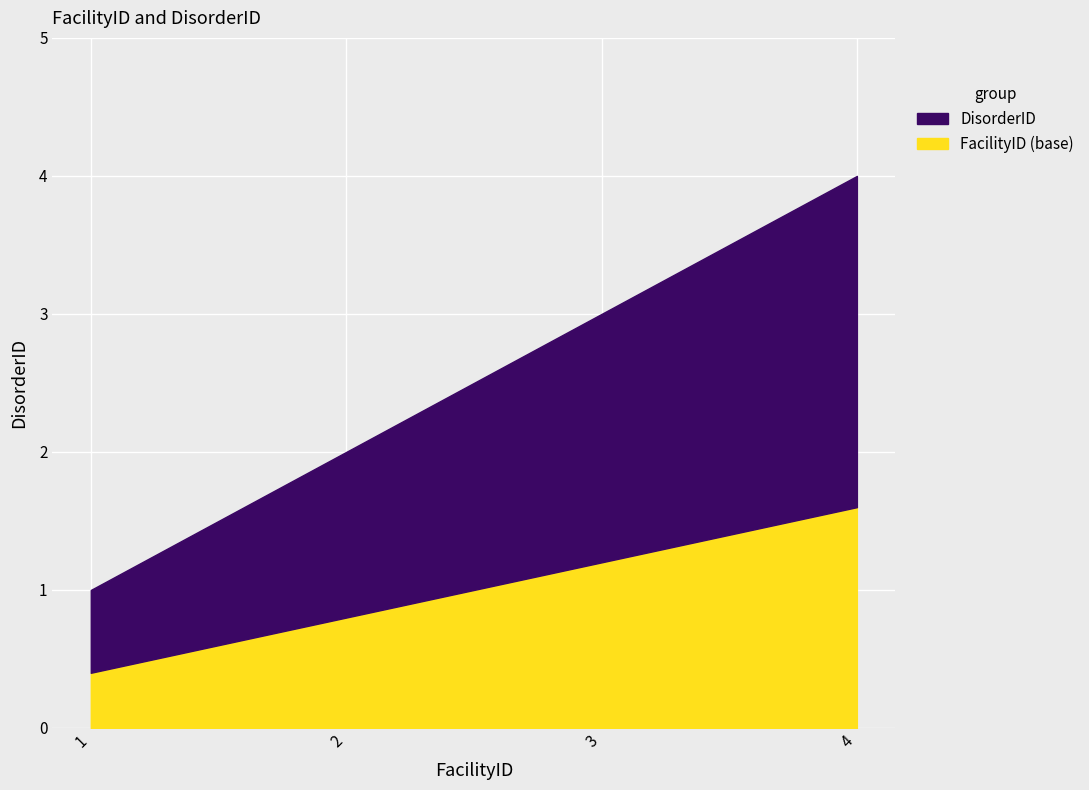

Read the value at 4.0.

4